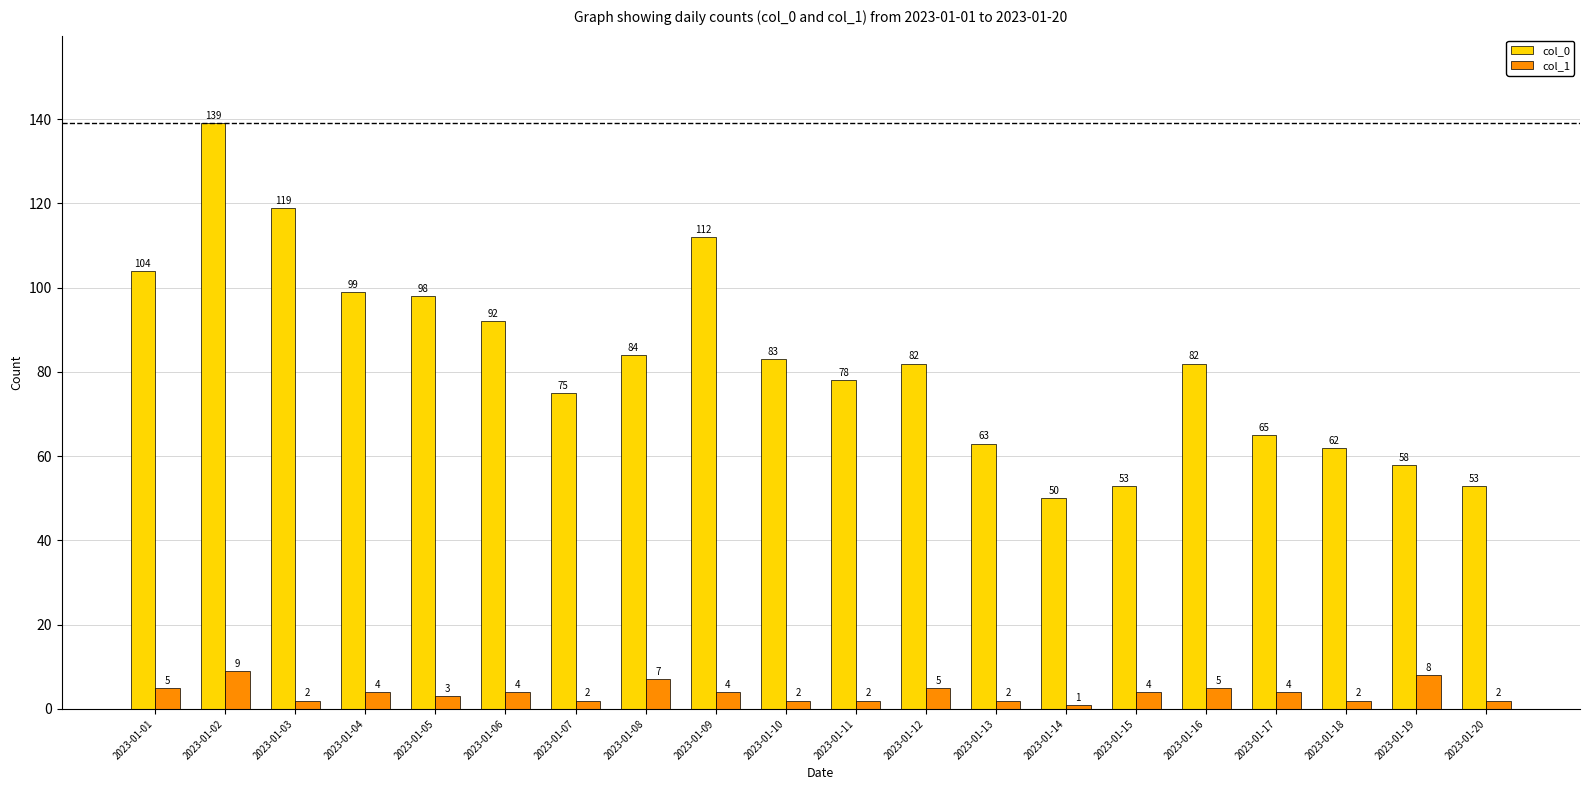

What is the value of the col_0 bar at the 5th from the left?

98